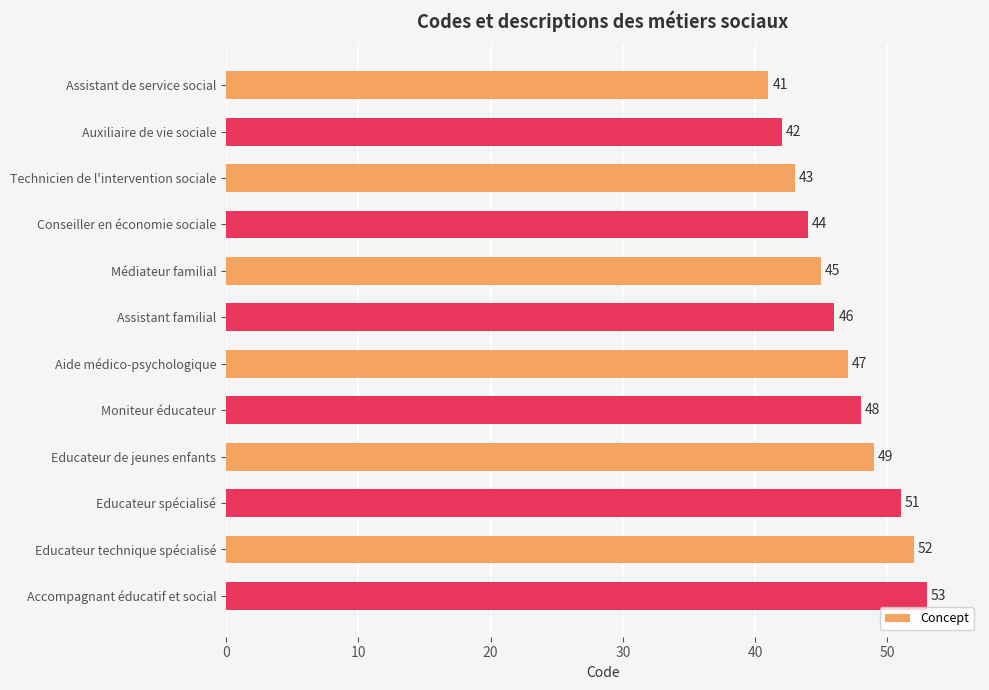

What is the difference between the maximum and minimum values?

12